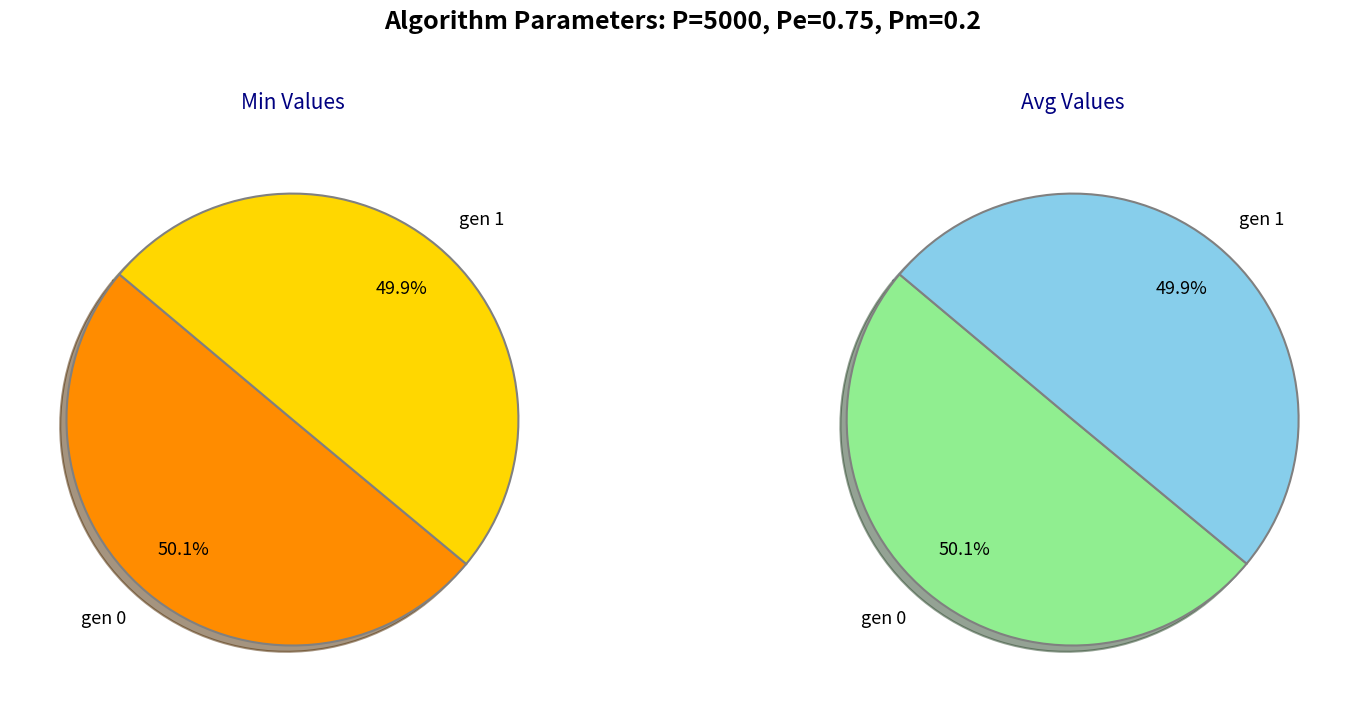

What percentage do gen 1 and gen 0 together represent?

100.0%